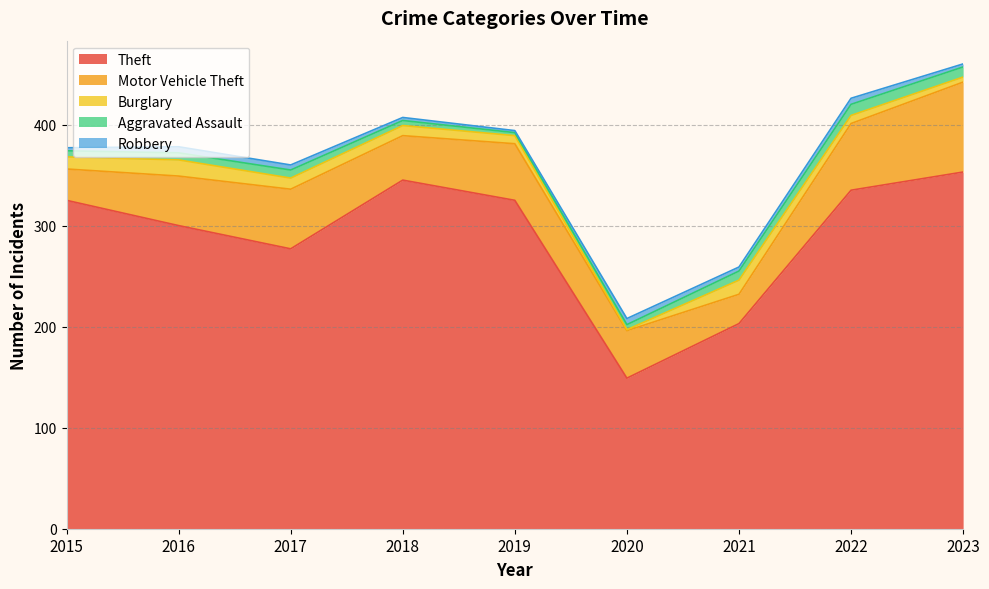

In Theft, how many points are lower than both neighbors (excluding endpoints)?

2